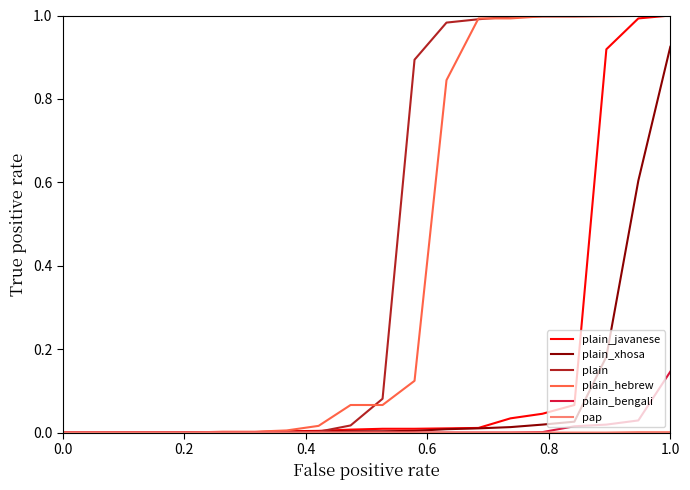

Which series has the largest total across all categories?

plain